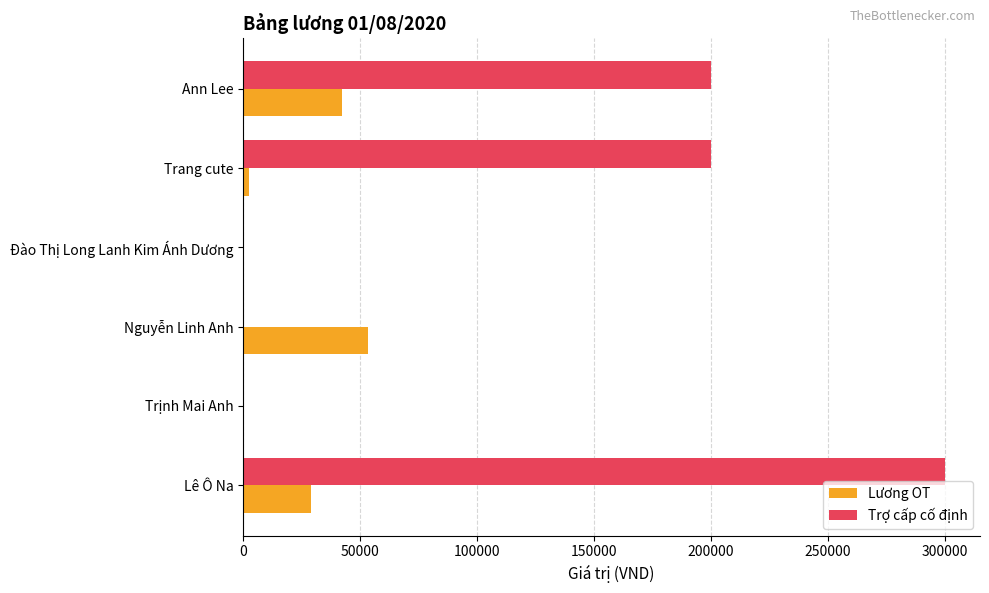

True or false: Trợ cấp cố định has a value of 463462.4 at Lê Ô Na.

False